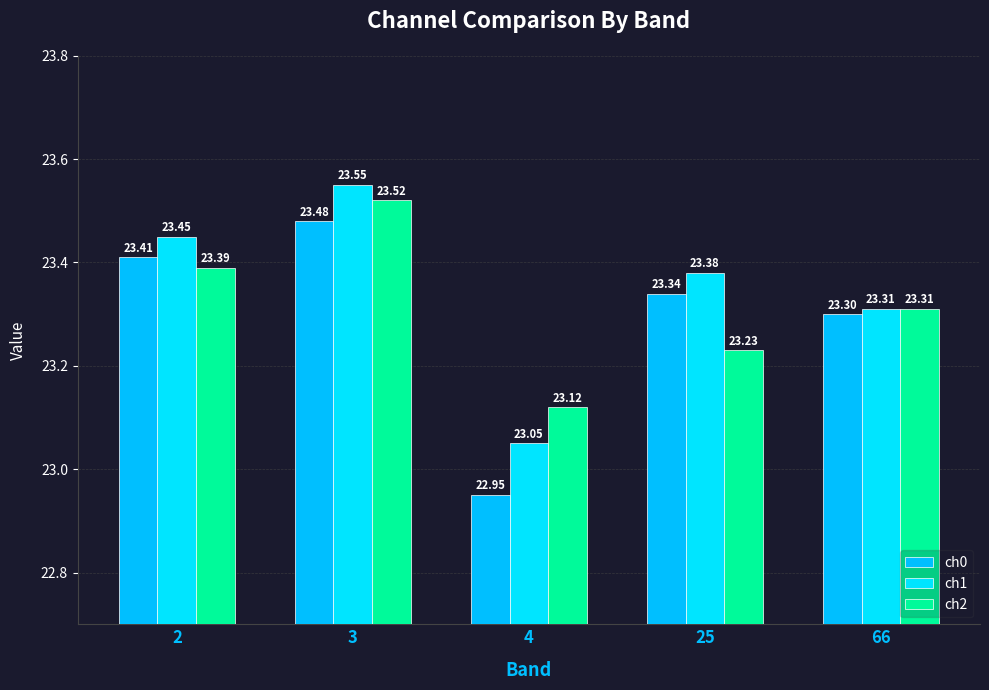

How many data points in ch0 are above 23?

4